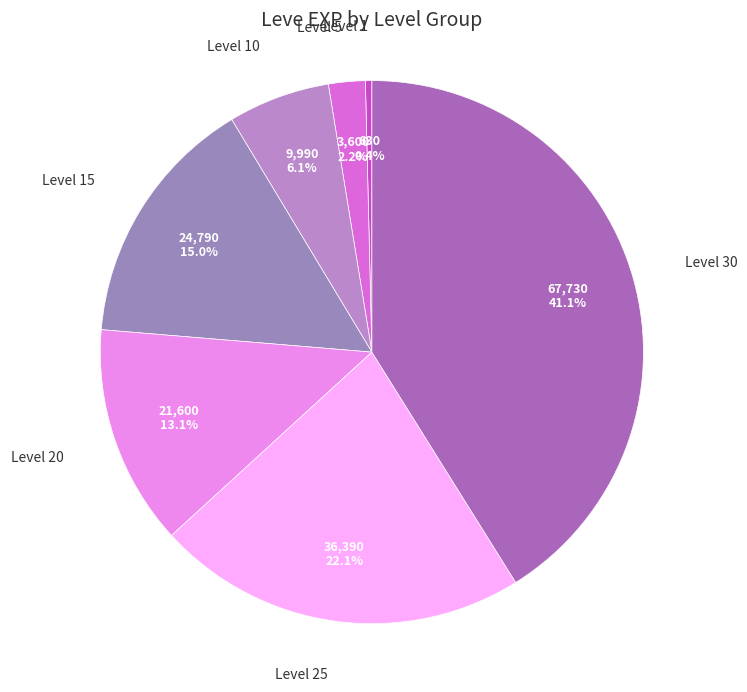

How many segments does this pie chart have?

7